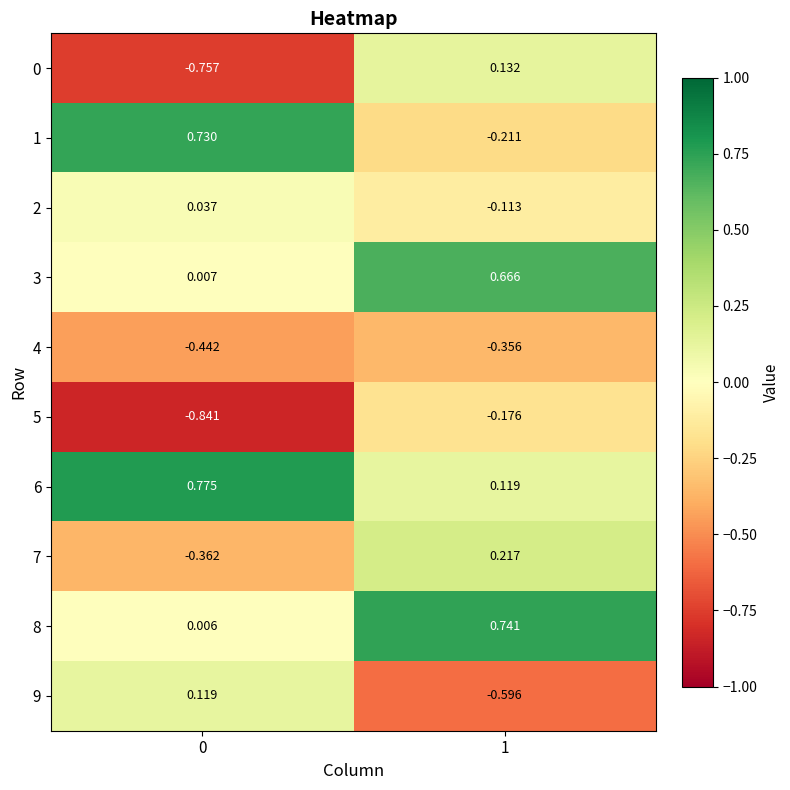

Reading left to right, what are all the values shown in this chart?

0: 0=-0.8	1=0.1
1: 0=0.7	1=-0.2
2: 0=0.0	1=-0.1
3: 0=0.0	1=0.7
4: 0=-0.4	1=-0.4
5: 0=-0.8	1=-0.2
6: 0=0.8	1=0.1
7: 0=-0.4	1=0.2
8: 0=0.0	1=0.7
9: 0=0.1	1=-0.6